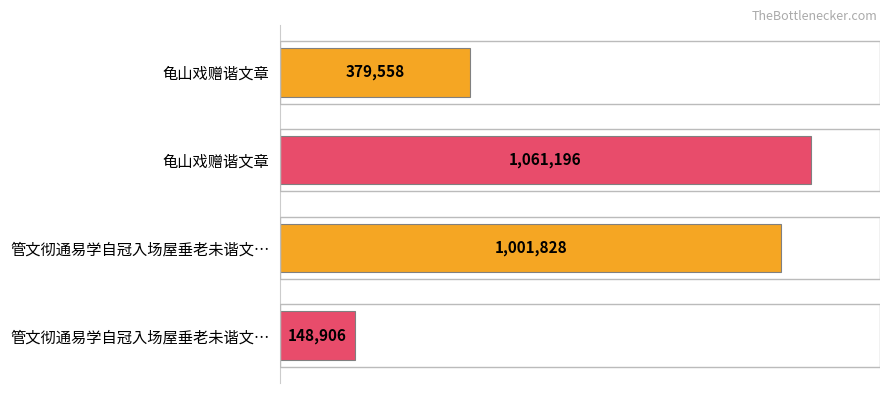

Are the bars horizontal?

Yes